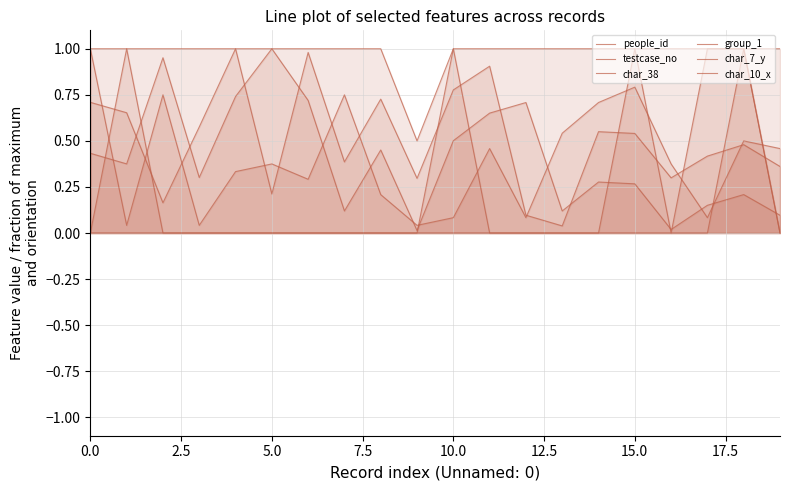

True or false: char_38 and char_10_x intersect in this chart.

False